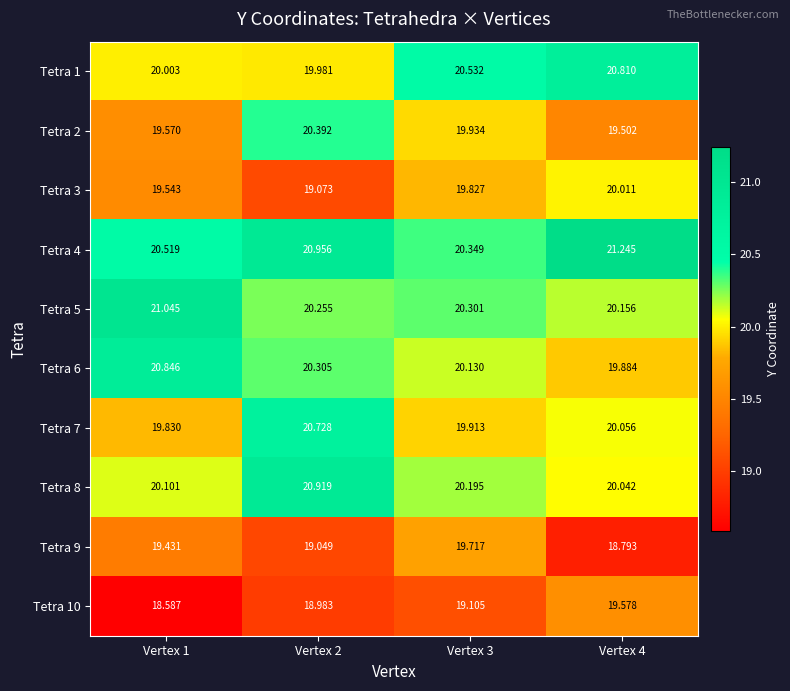

Which label corresponds to the largest value in the chart?

Vertex 4